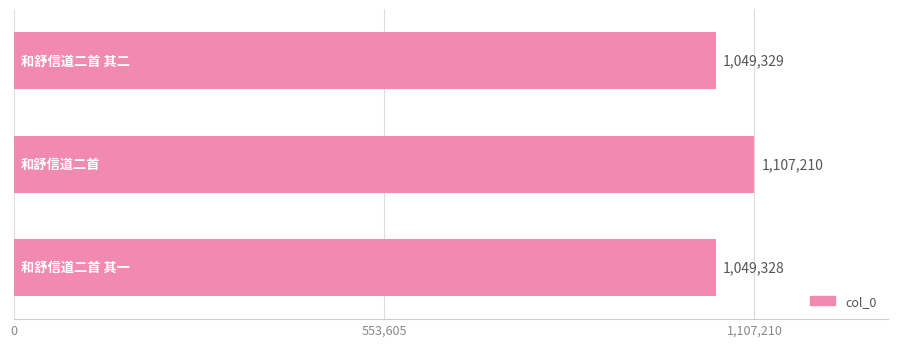

Reading bottom to top, transcribe all the data shown in this chart.

1049328	1107210	1049329